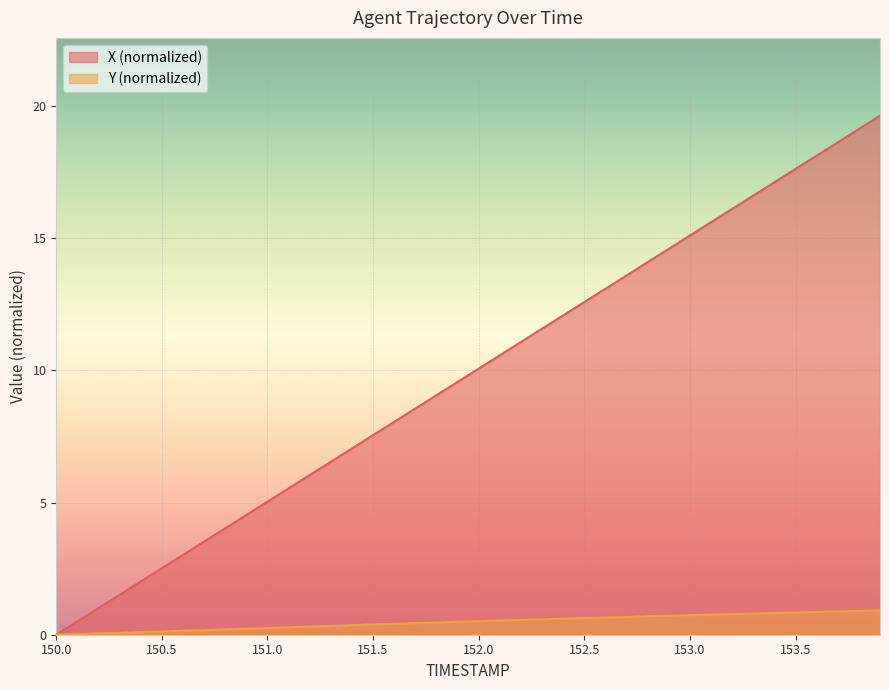

Which series has the largest total across all categories?

X (normalized)